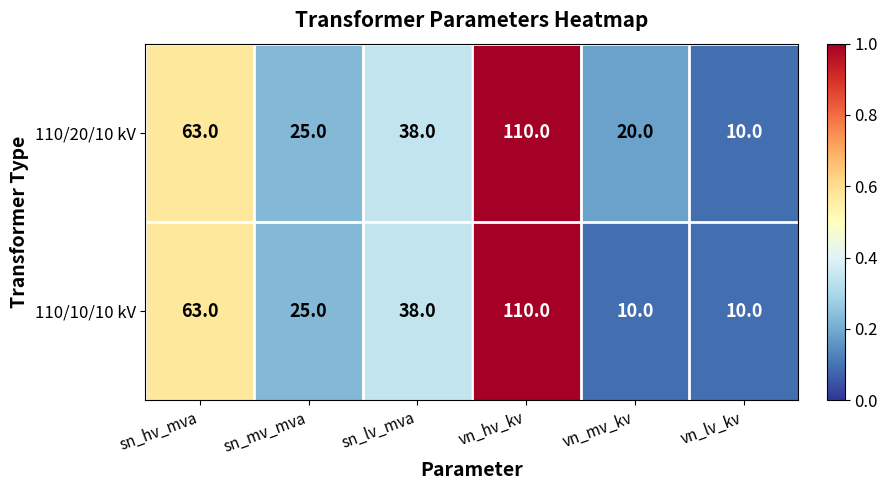

Rank the series by their average value, from highest to lowest.

110/20/10 kV, 110/10/10 kV